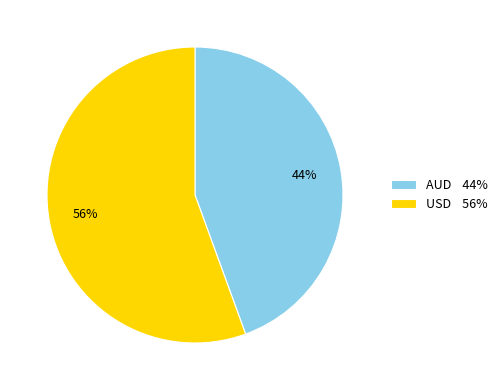

Which has a higher value, AUD or USD?

USD